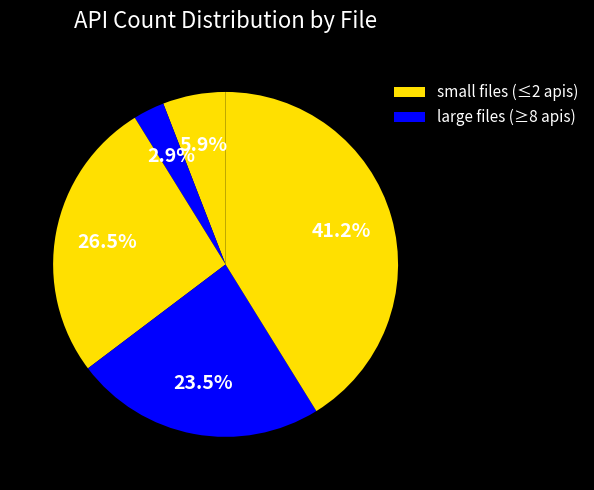

How many slices are in this pie chart?

5